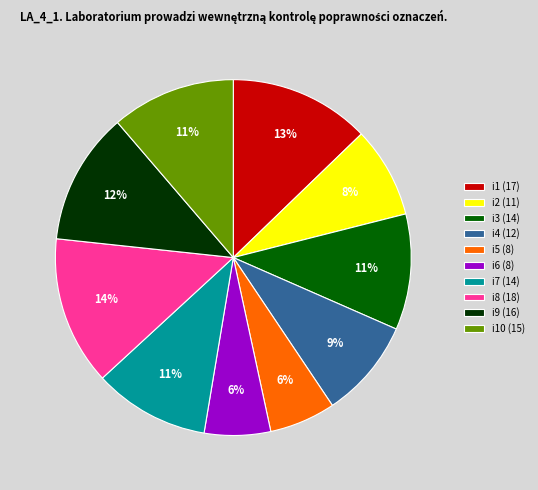

Does i1 (17) represent more than half of the total?

No